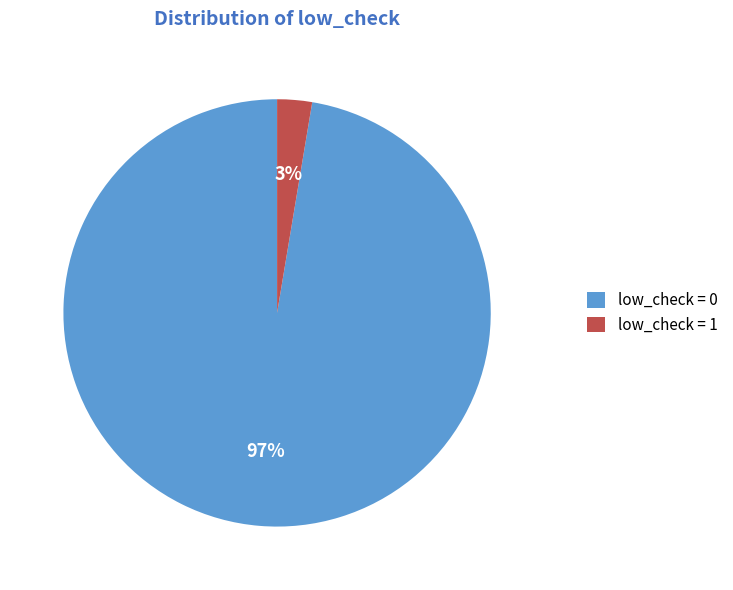

To the nearest percent, what is the average slice percentage?

50%